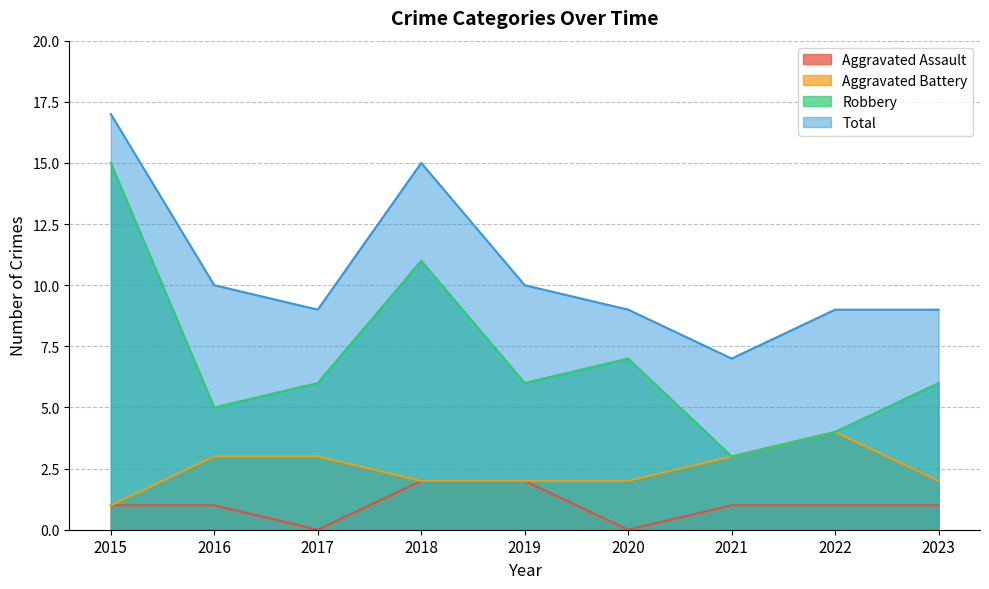

What value does the Total series have at 2017, to the nearest 5?

10